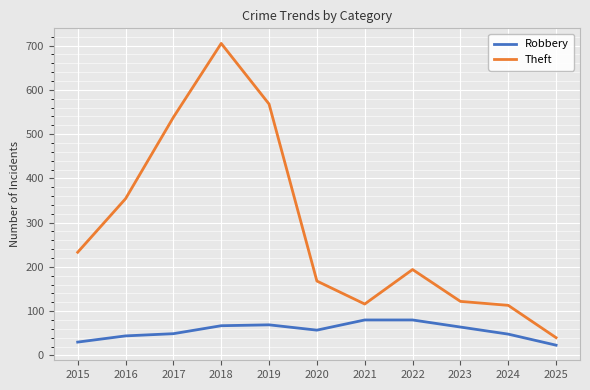

True or false: Robbery has a value of 34 at 2020.

False